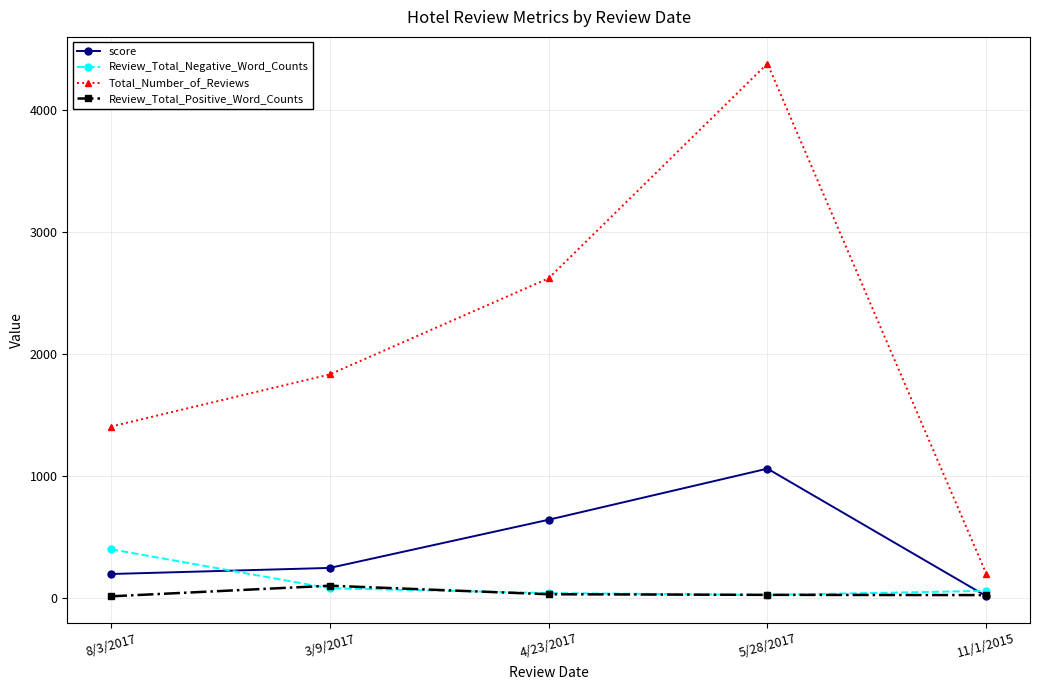

At which label does score reach its peak?

5/28/2017